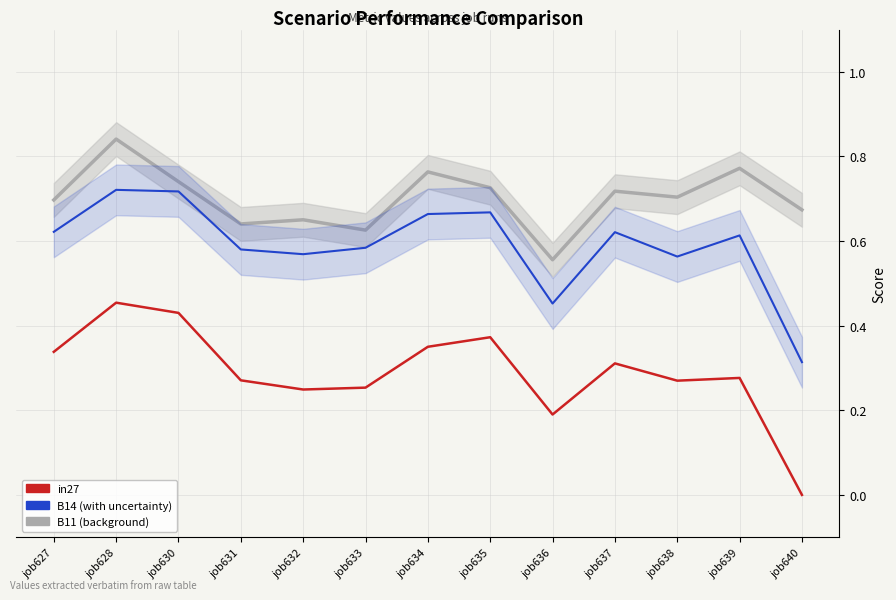

How many interior local peaks does the B11 series have?

5